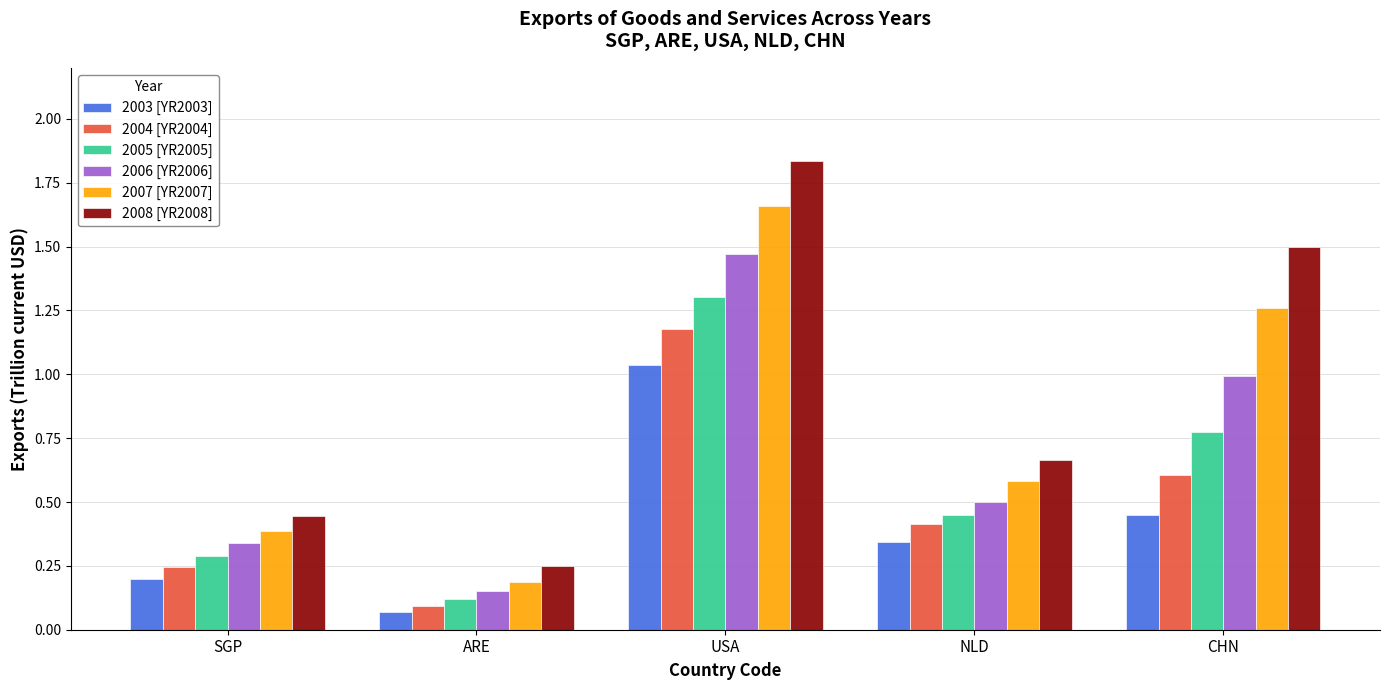

Which series has the widest spread of values?

2008 [YR2008]